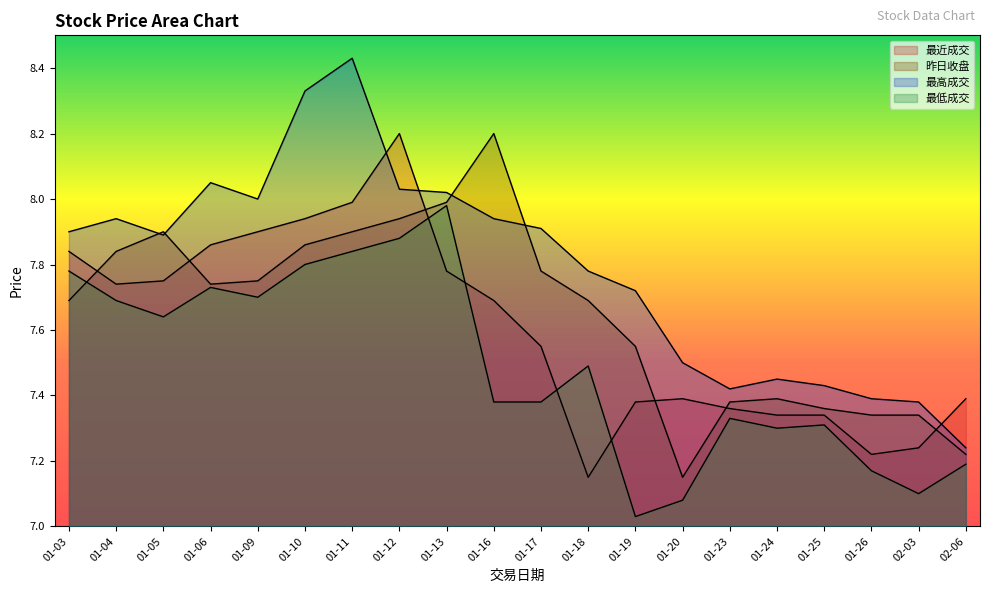

What position from the right is 02-06?

1